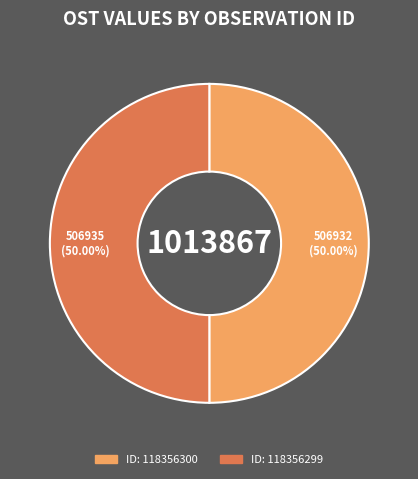

How many segments does this pie chart have?

2